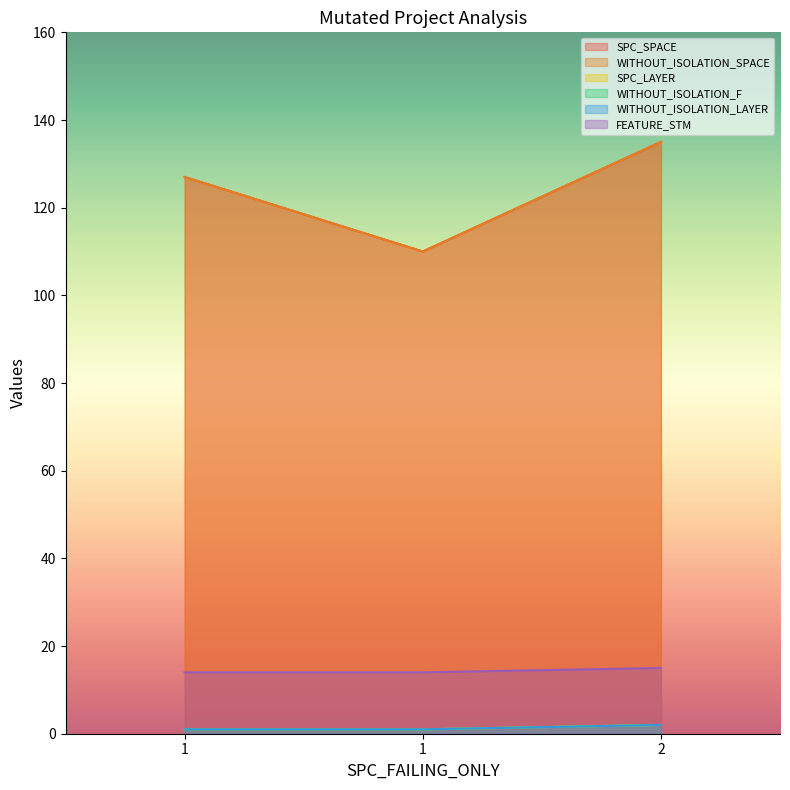

How many data points in WITHOUT_ISOLATION_SPACE are less than 127?

1